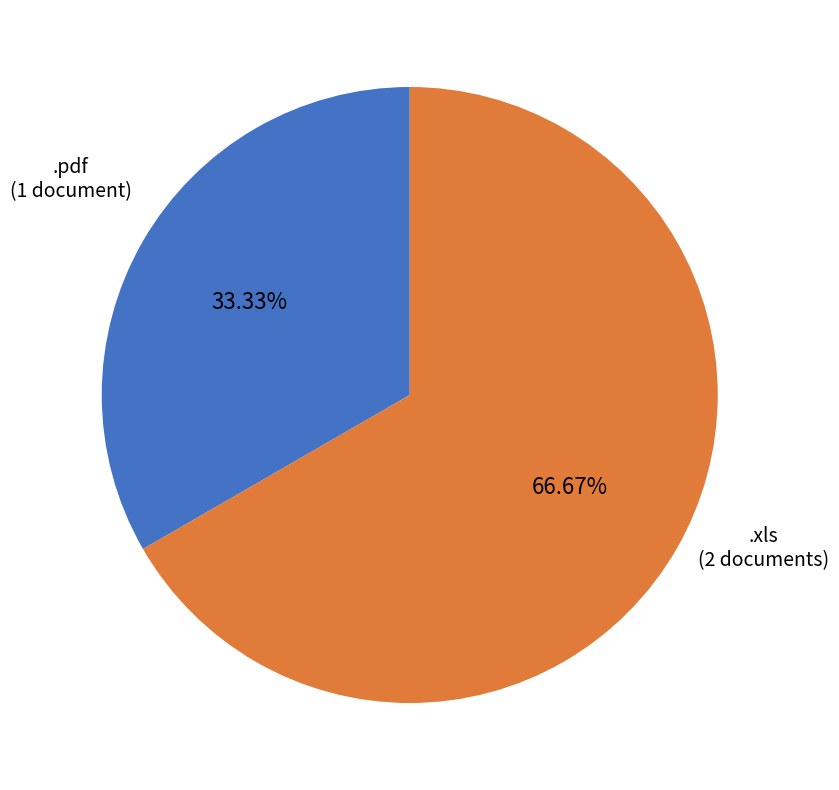

To the nearest percent, what is the difference between the .xls and .pdf slice percentages?

33%